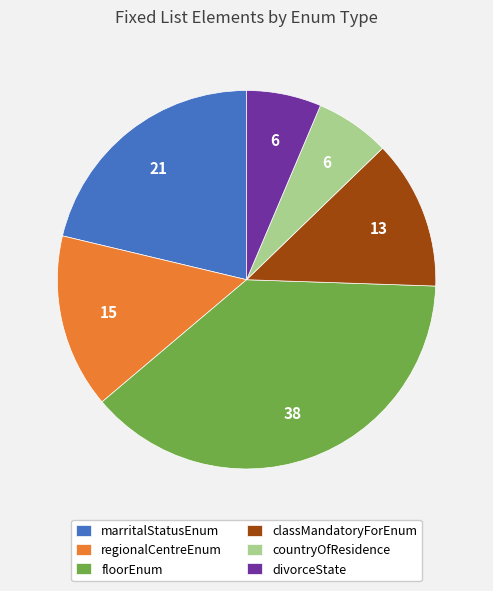

Does regionalCentreEnum represent more than half of the total?

No